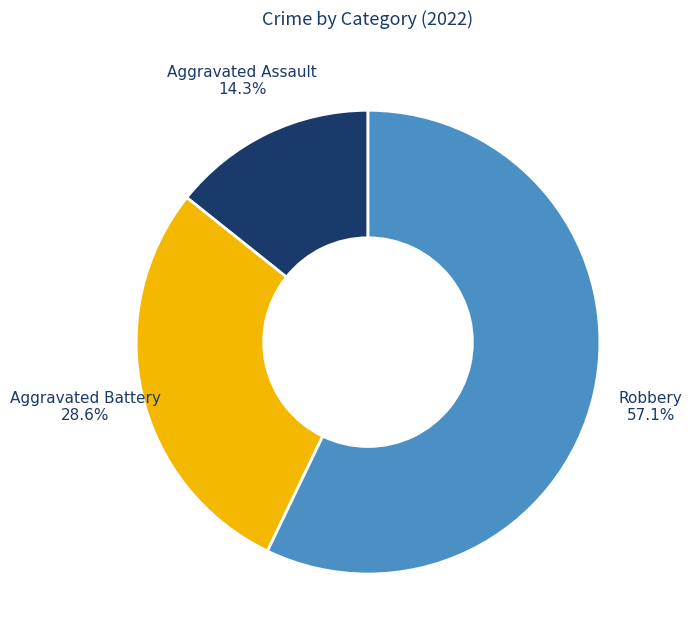

Does any single category account for the majority?

Yes